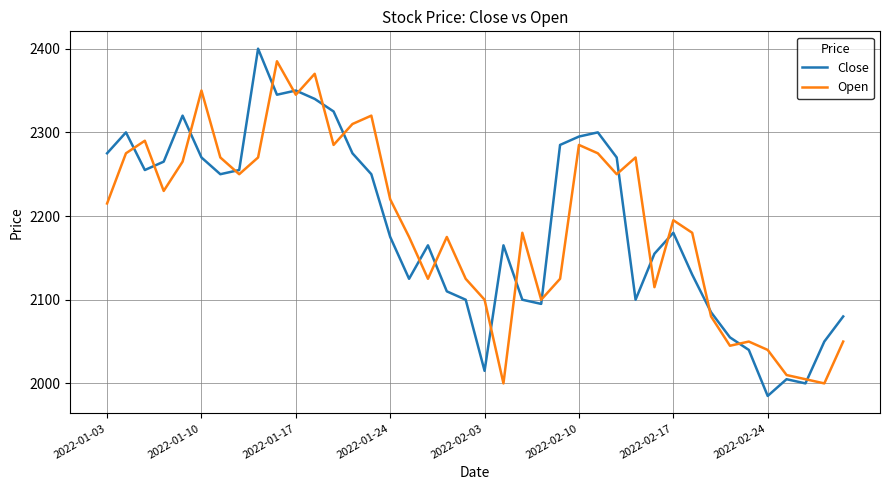

Which series has the widest spread of values?

Close